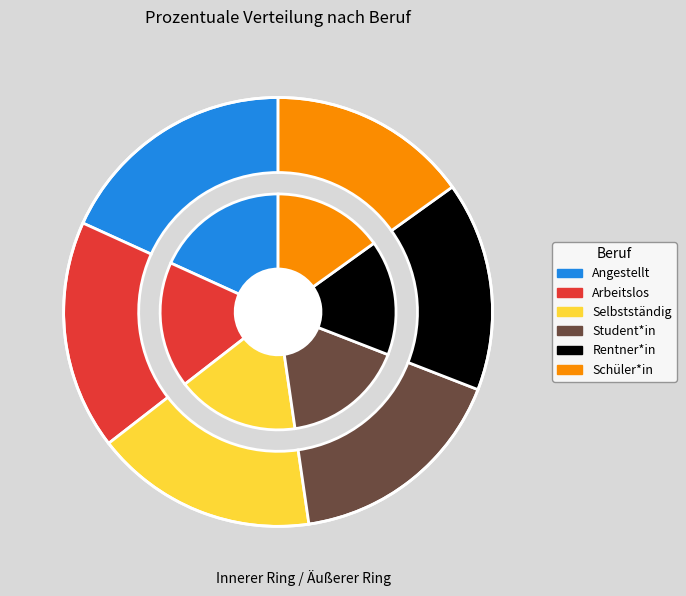

To the nearest percent, what is the average slice percentage?

17%